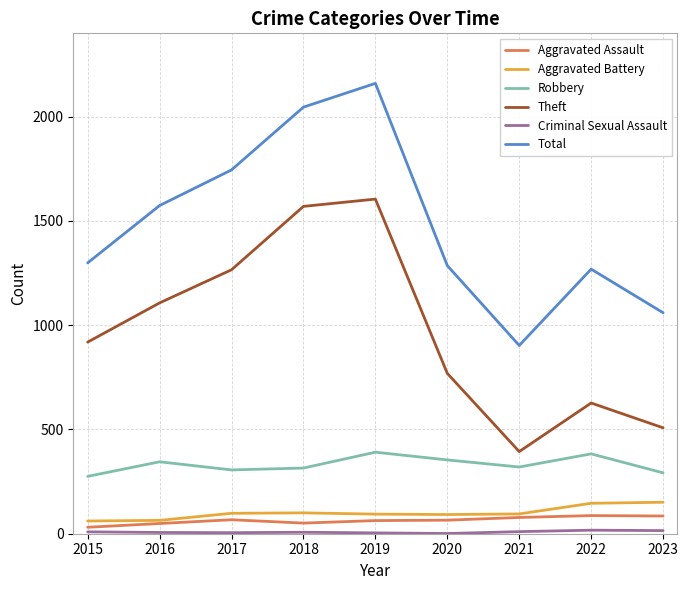

Which label corresponds to the largest value in the chart?

2019